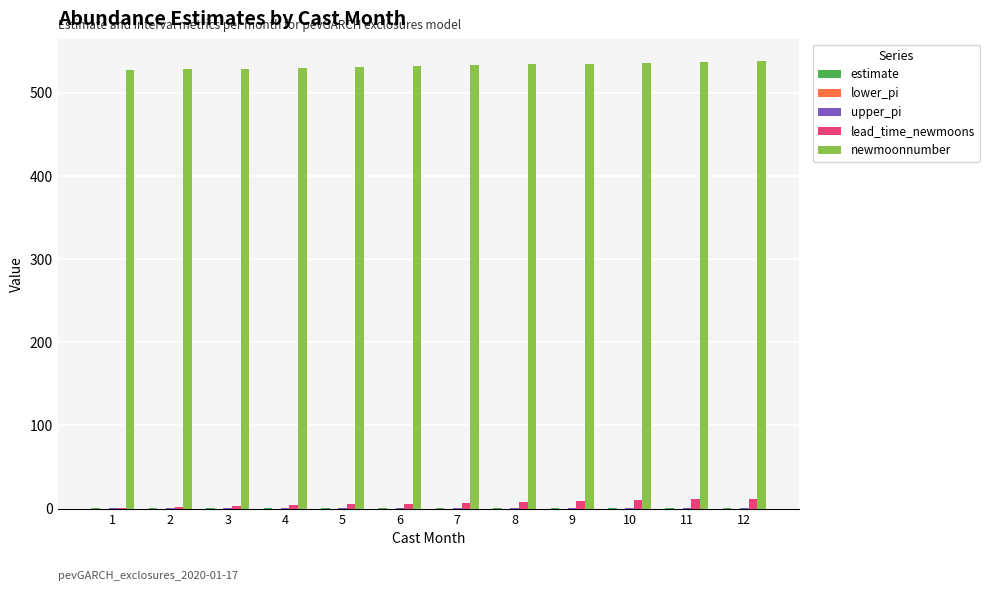

Which series has the largest total across all categories?

newmoonnumber